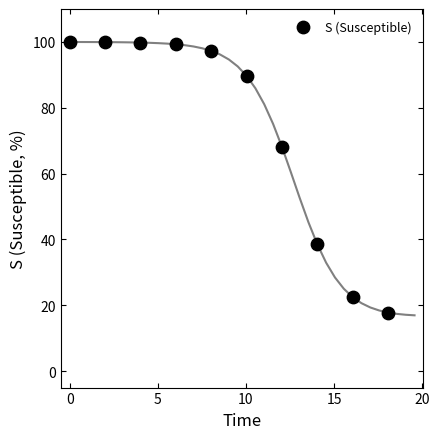

What Y value in the scatter plot is closest to 58?

68.2